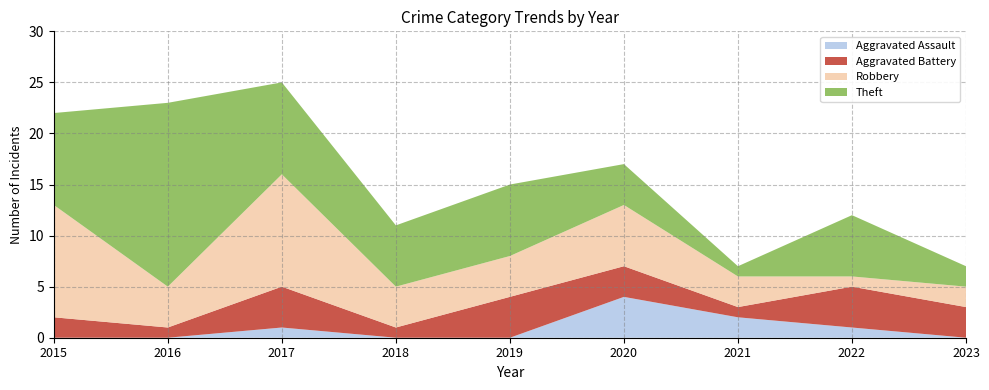

Reading left to right, what are all the values shown in this chart?

Aggravated Assault: 0	0	1	0	0	4	2	1	0
Aggravated Battery: 2	1	4	1	4	3	1	4	3
Robbery: 11	4	11	4	4	6	3	1	2
Theft: 9	18	9	6	7	4	1	6	2